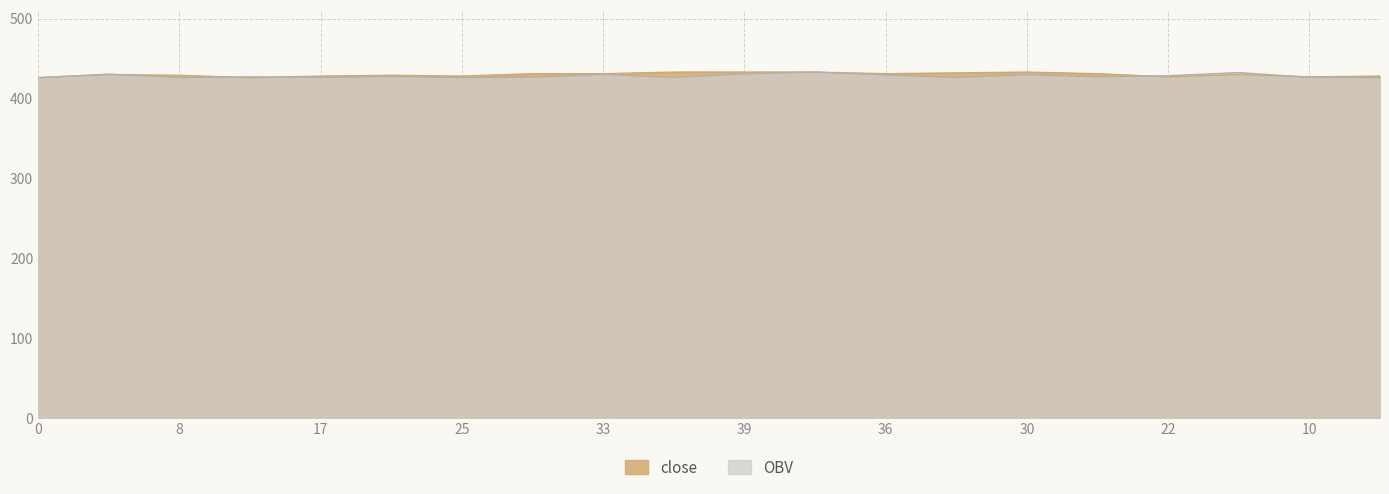

At how many categories does at least one series exceed 430?

11